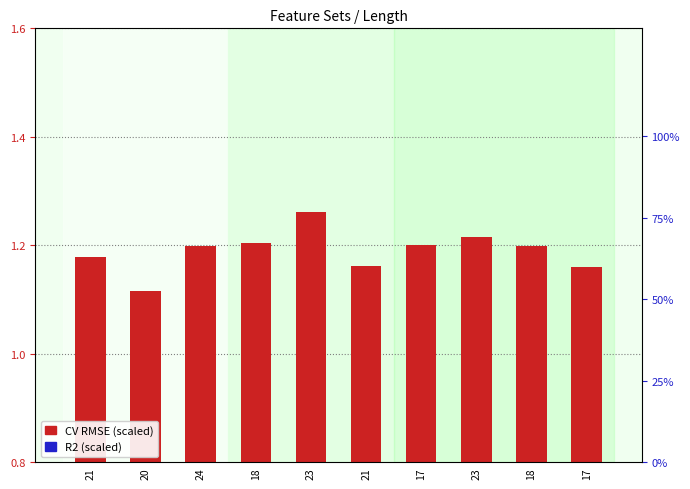

Which series has the largest range (max minus min)?

CV RMSE (scaled)